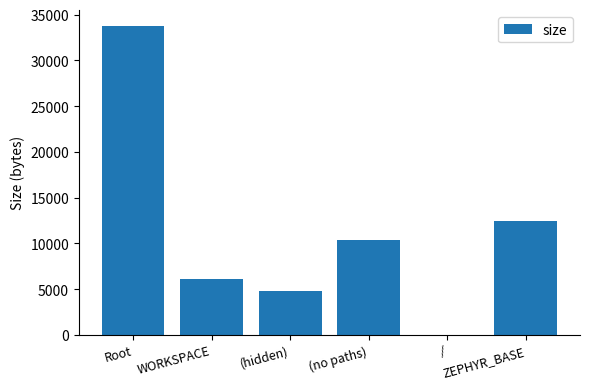

What is the maximum value shown in the chart?

33798